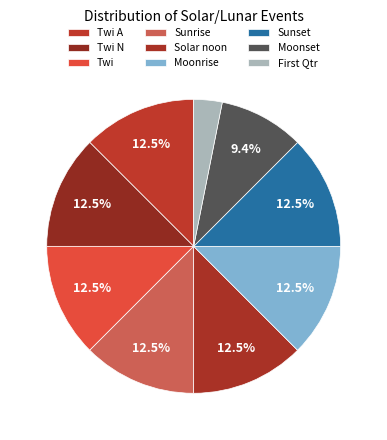

Count the number of slices in the pie.

9